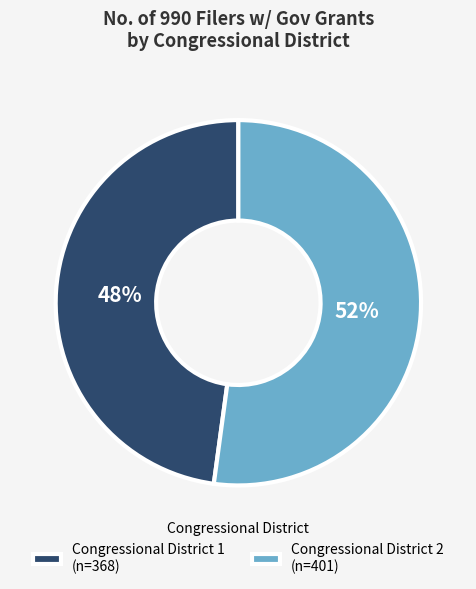

Which category accounts for the majority?

Congressional District 2